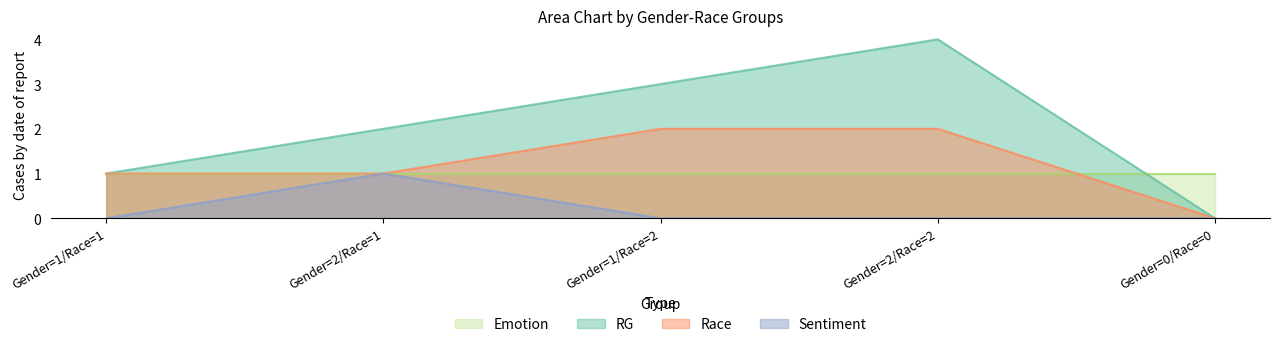

At which category is the sum across all series the highest?

Gender=2/Race=2